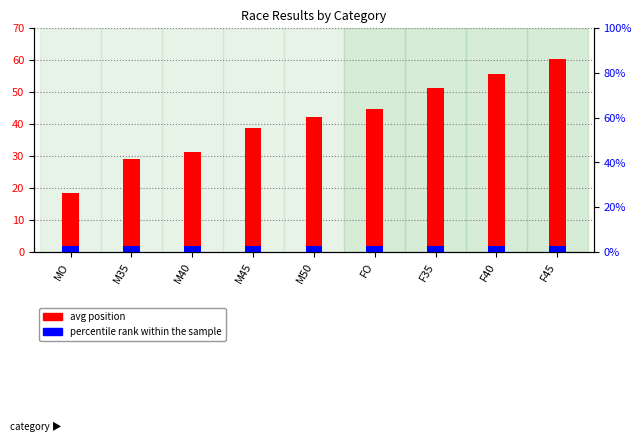

Does the chart contain stacked bars?

No